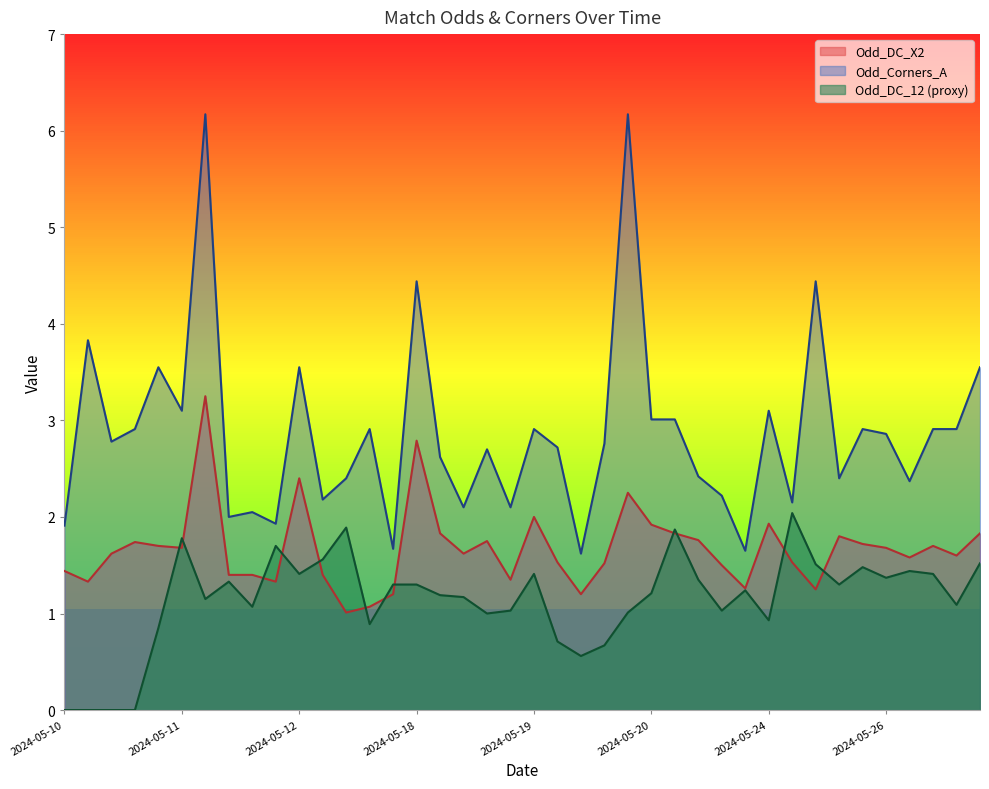

True or false: Odd_Corners_A and Odd_DC_X2 intersect in this chart.

False